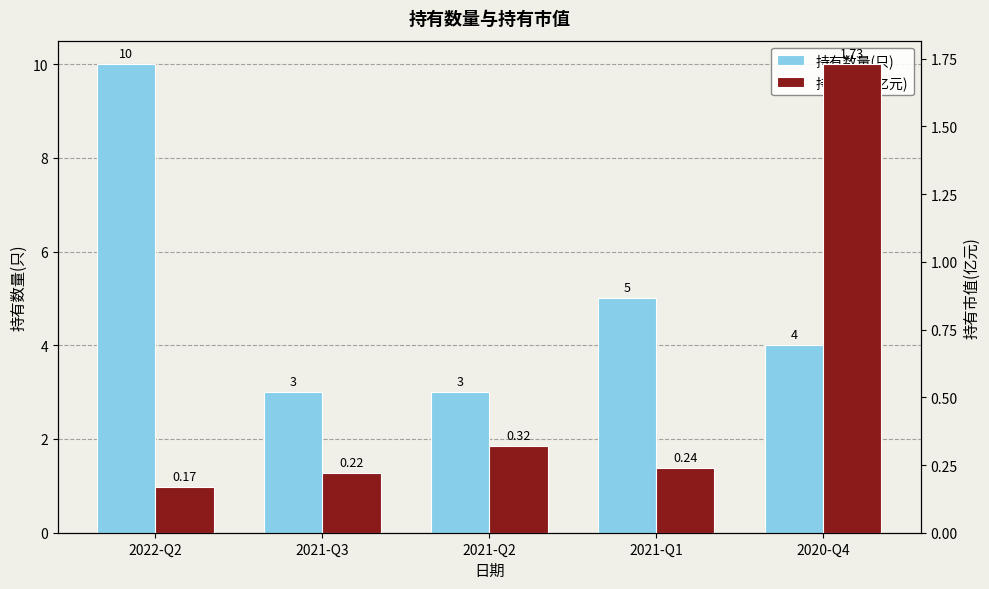

Which series has the widest spread of values?

持有数量(只)